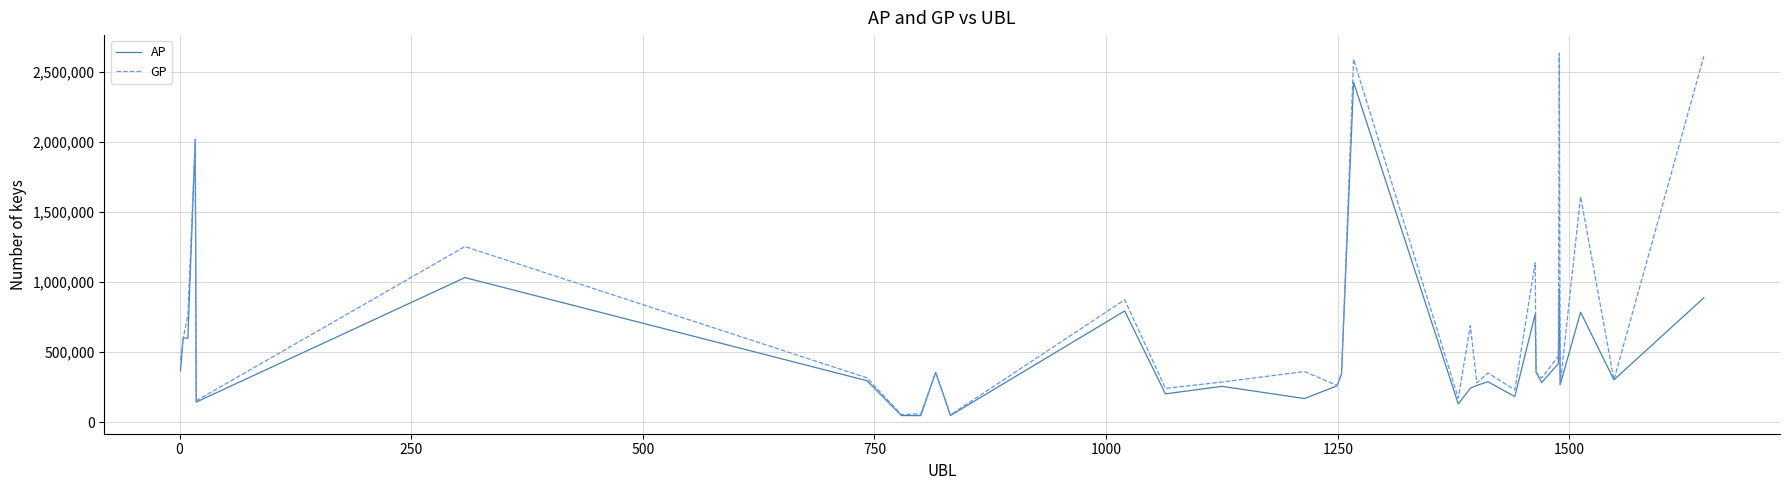

Which series has the largest range (max minus min)?

GP